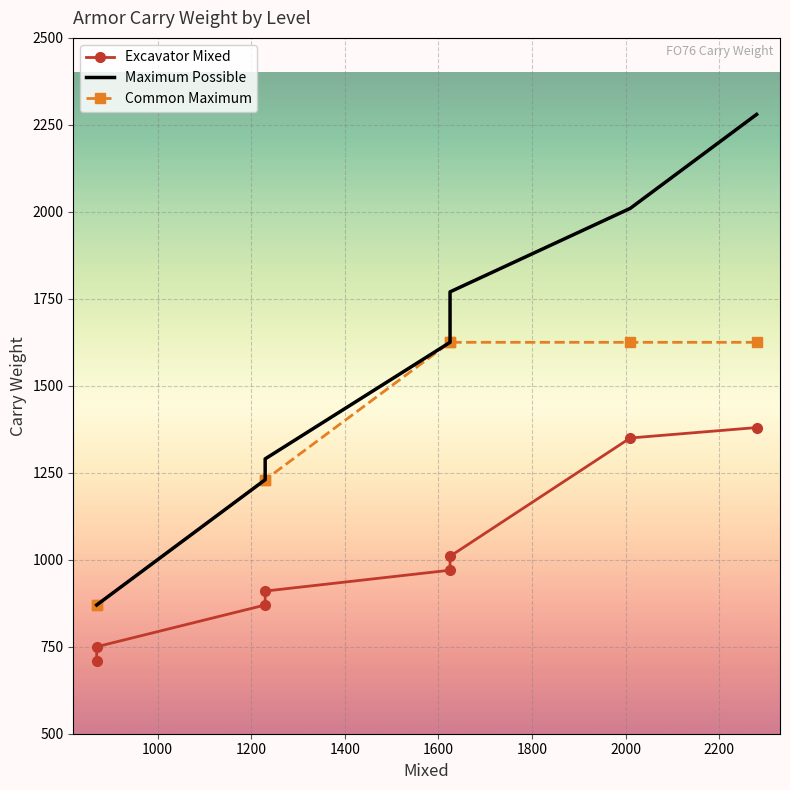

How many distinct data groups are displayed?

3